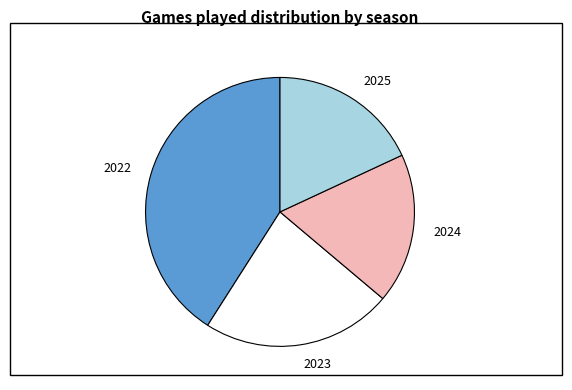

Which category has the biggest portion of the pie?

2022